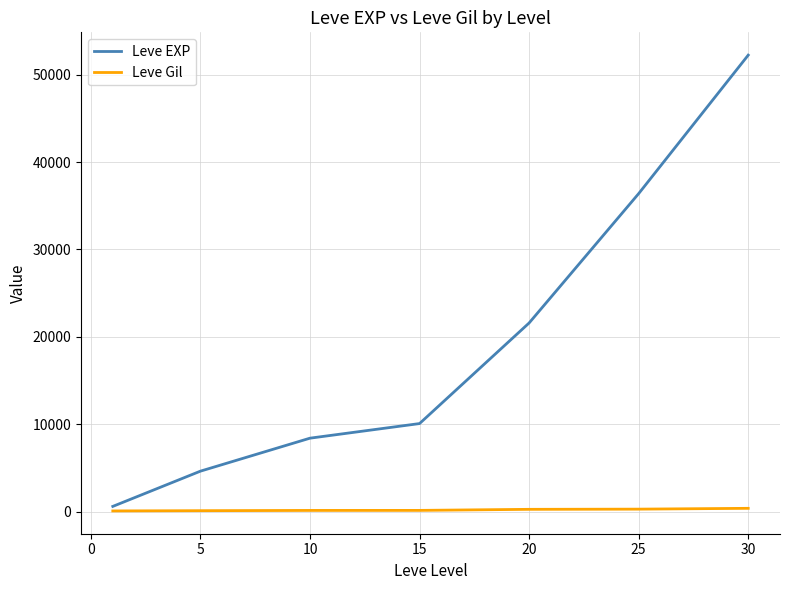

Which series has the widest spread of values?

Leve EXP